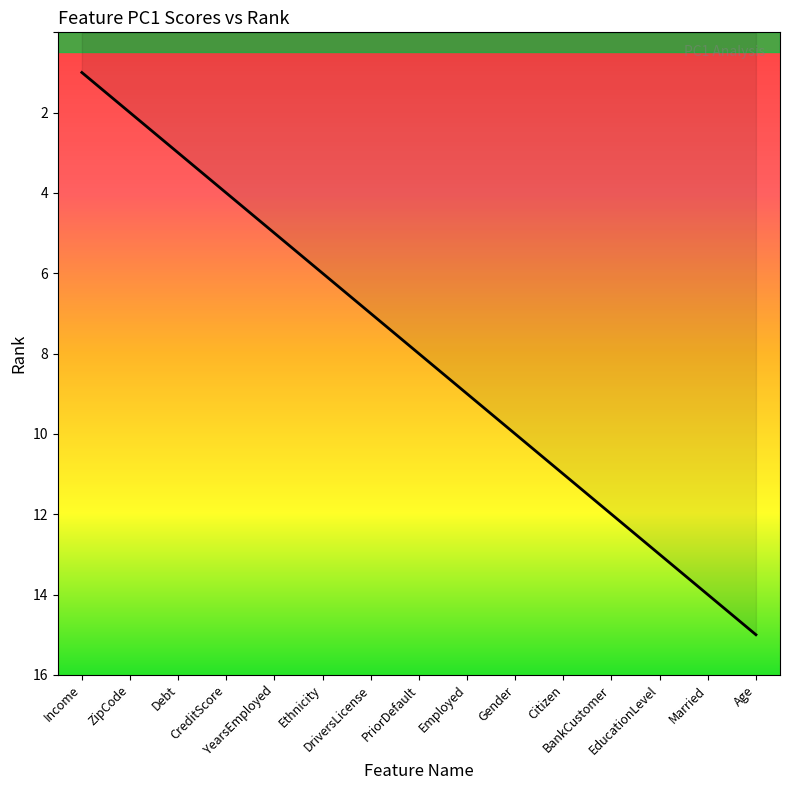

Reading left to right, what are all the values shown in this chart?

1	2	3	4	5	6	7	8	9	10	11	12	13	14	15